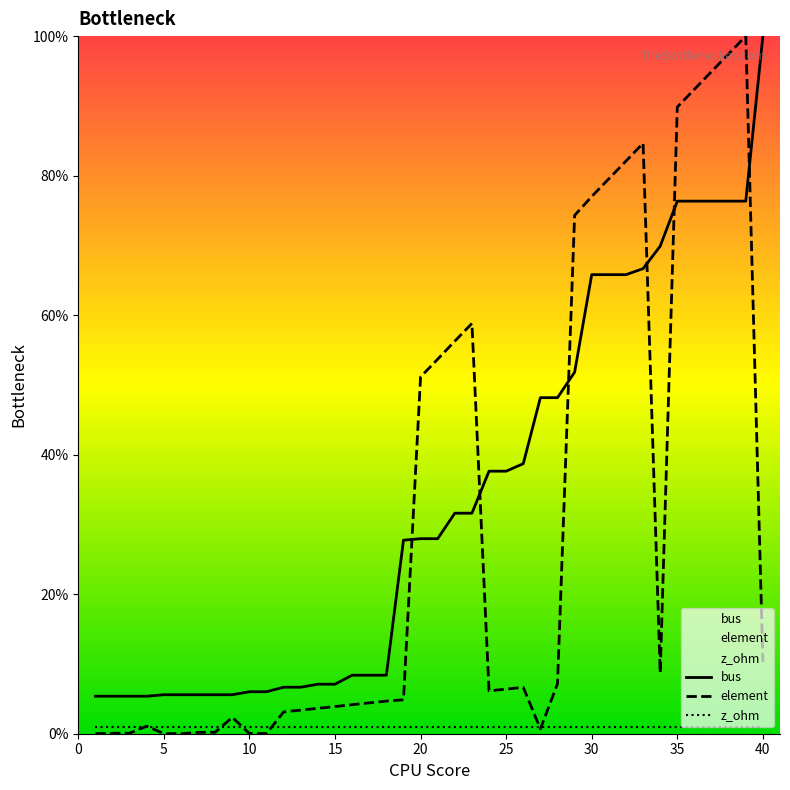

What is the difference between the second highest and second lowest values in the bus series?

71.0